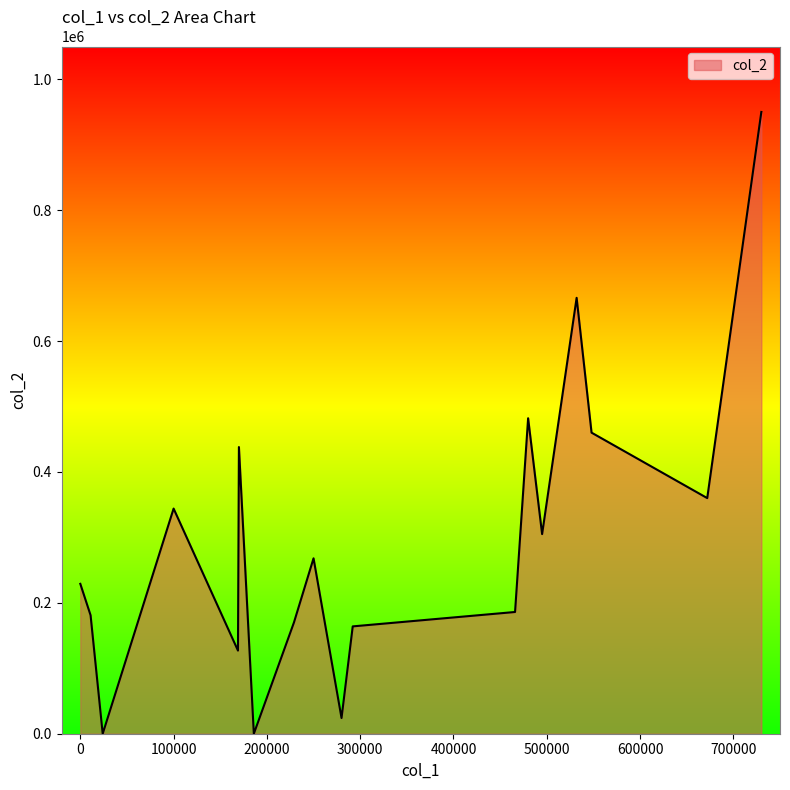

What is the change in value from 8 to 14?

+98000